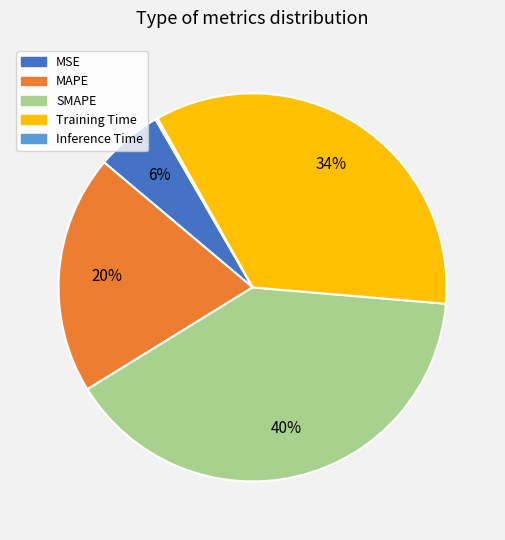

To the nearest percent, what is the average slice percentage?

20%